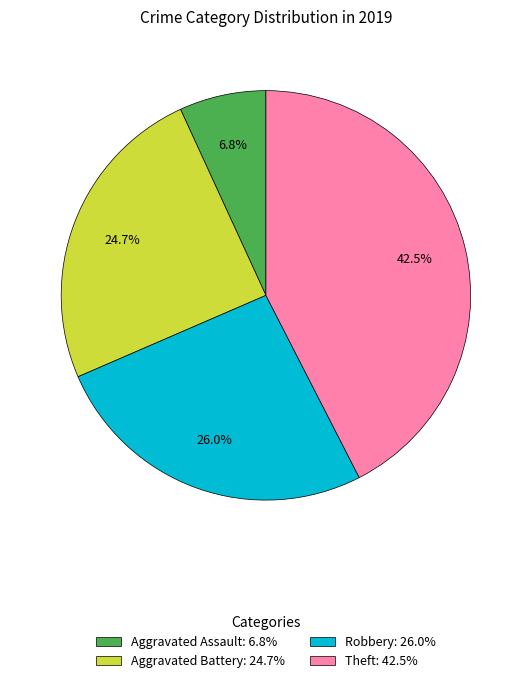

Count the number of slices in the pie.

4